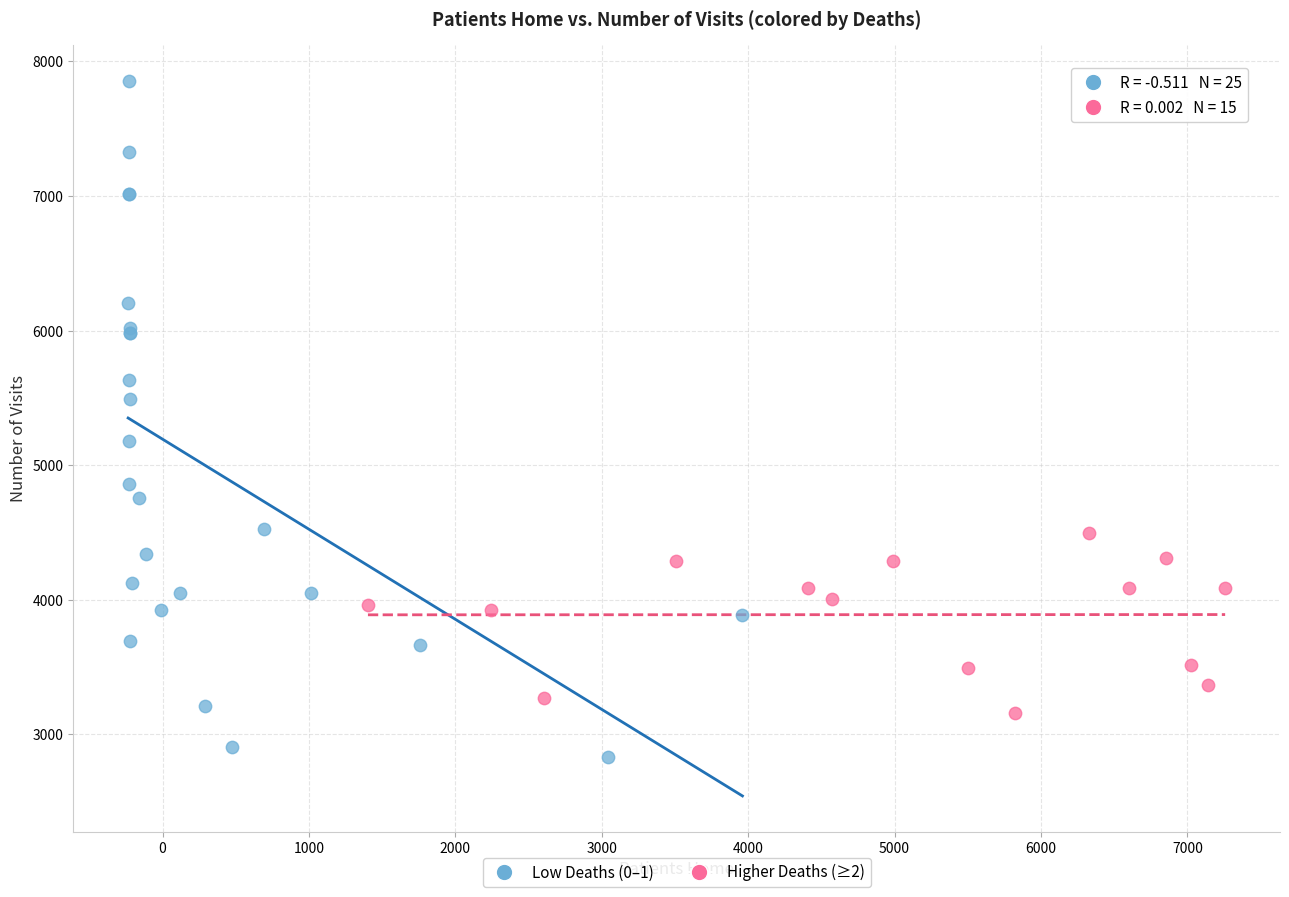

Which series has the largest Y range (max minus min)?

Low Deaths (0–1)